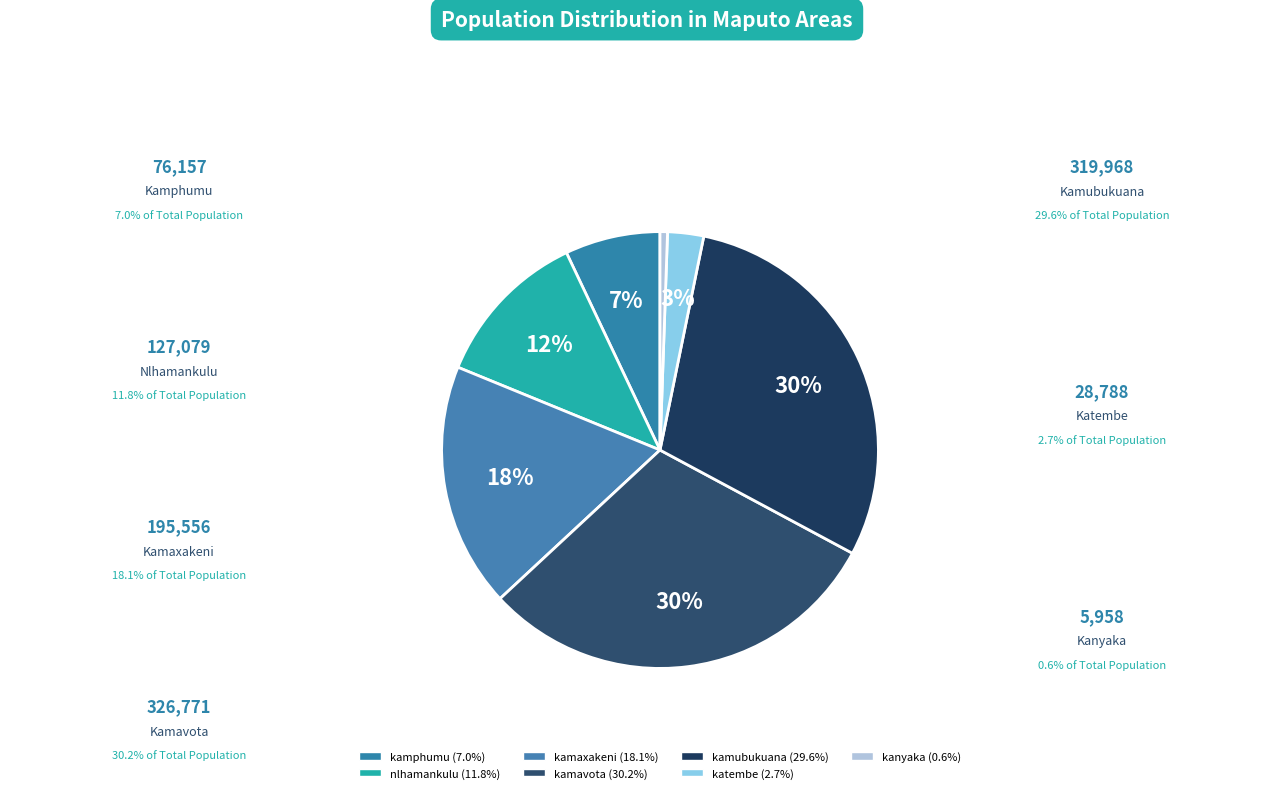

To the nearest percent, what is the difference between the nlhamankulu and kamphumu slice percentages?

5%